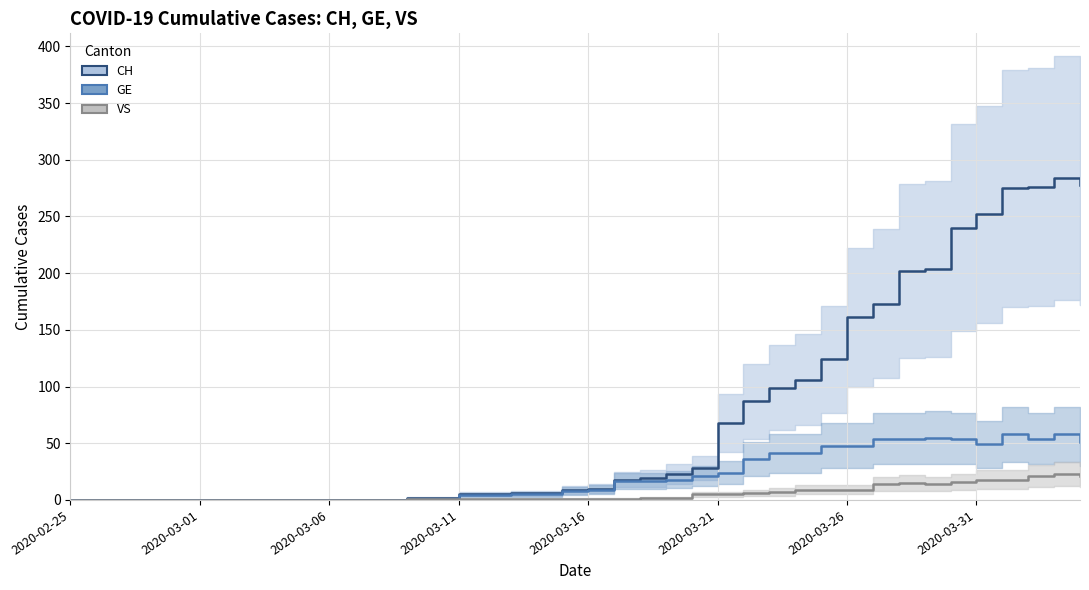

At how many categories does at least one series exceed 116?

11